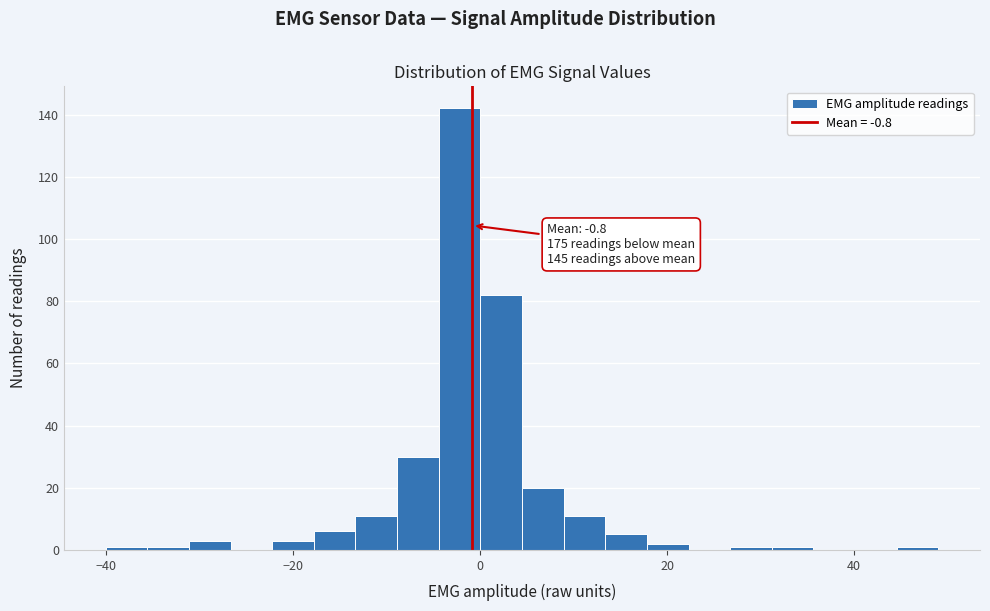

Around what value on the x-axis is the tallest bar? Give the approximate position of its centre, as read against the axis.

-2